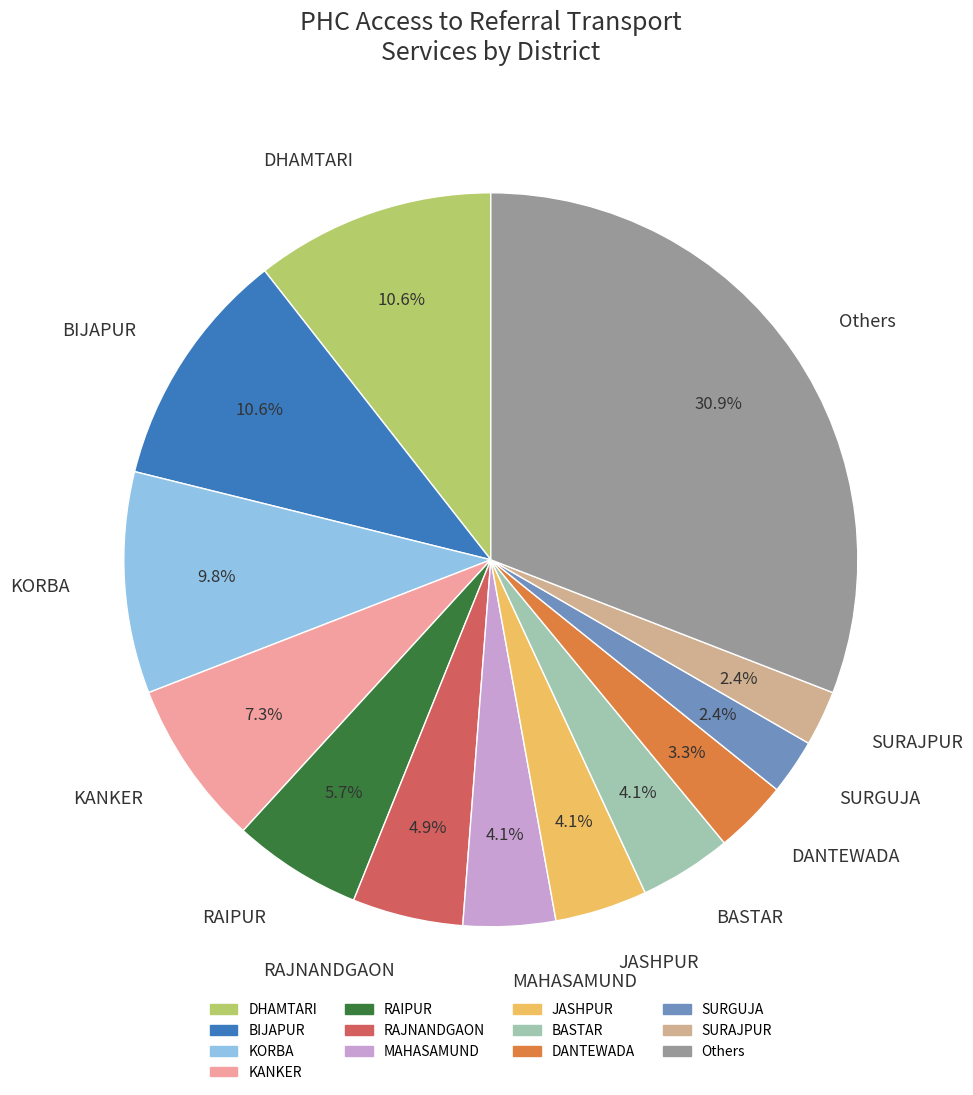

What is the largest slice in the pie chart?

Others